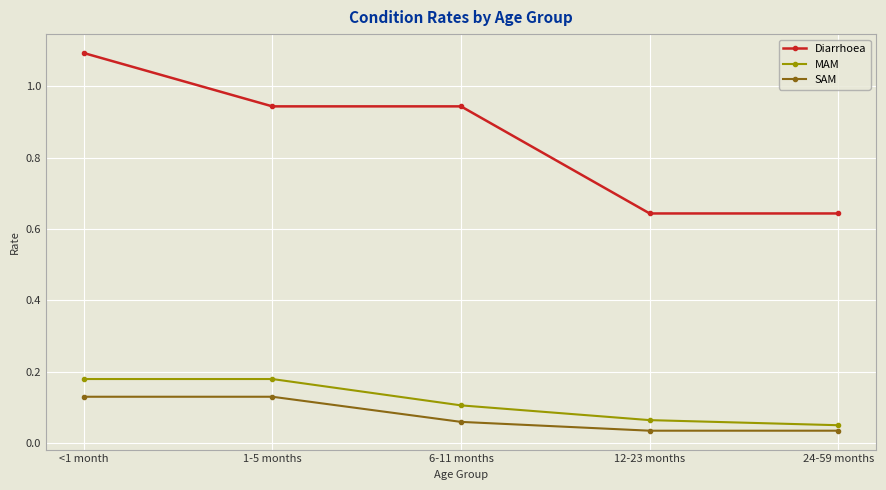

Rank the series by their maximum value, from lowest to highest.

SAM, MAM, Diarrhoea